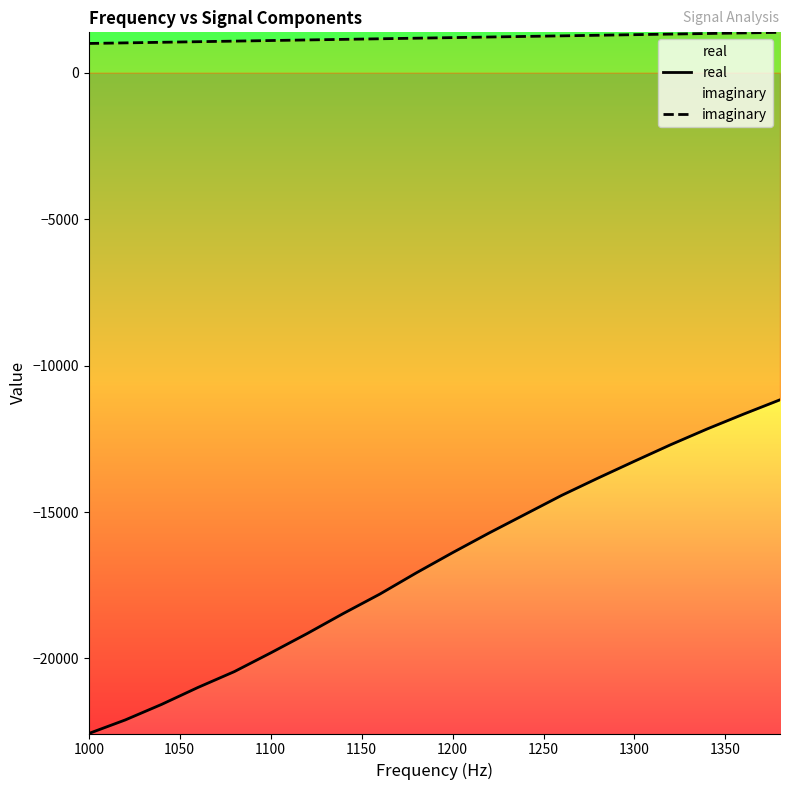

Reading left to right, transcribe all the data shown in this chart.

real: -22561	-22099	-21568	-20989	-20448	-19809	-19150	-18461	-17801	-17078	-16386	-15717	-15073	-14429	-13838	-13263	-12697	-12161	-11655	-11167
imaginary: 1000	1020	1040	1060	1080	1100	1120	1140	1160	1180	1200	1220	1240	1260	1280	1300	1320	1340	1360	1380